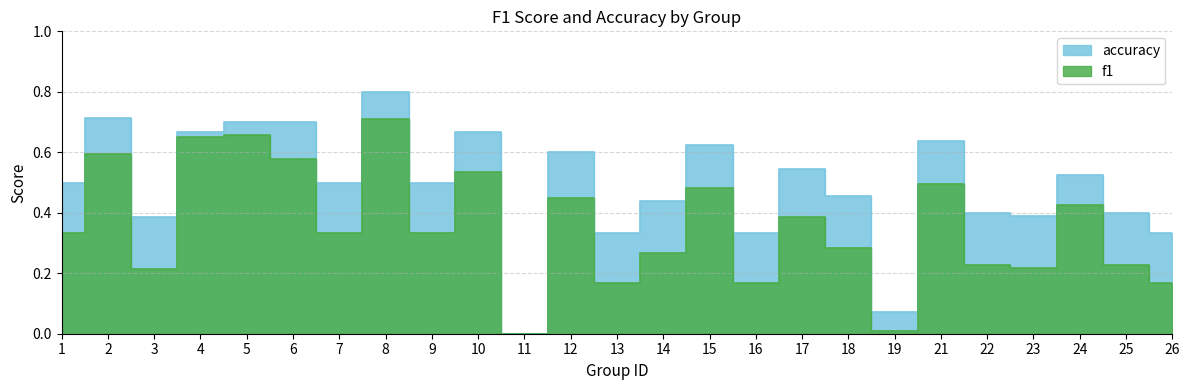

True or false: accuracy has more than 1 points higher than both neighbors.

True